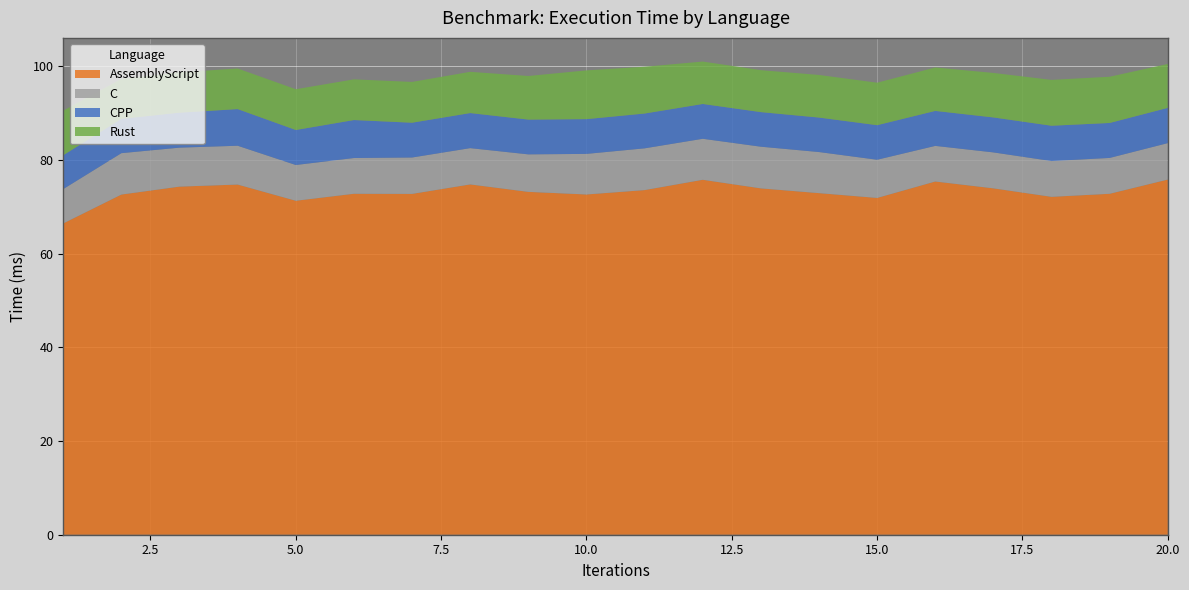

Reading left to right, list all the values displayed in this chart.

AssemblyScript: 1=66.4	2=72.6	3=74.3	4=74.7	5=71.3	6=72.8	7=72.7	8=74.7	9=73.2	10=72.6	11=73.5	12=75.7	13=73.9	14=72.9	15=71.9	16=75.4	17=73.9	18=72.1	19=72.7	20=75.8
C: 1=7.3	2=8.8	3=8.3	4=8.3	5=7.6	6=7.6	7=7.8	8=7.7	9=8.0	10=8.7	11=8.9	12=8.8	13=8.9	14=8.8	15=8.2	16=7.6	17=7.7	18=7.6	19=7.7	20=7.8
CPP: 1=7.2	2=7.3	3=7.5	4=7.8	5=7.5	6=8.1	7=7.4	8=7.5	9=7.4	10=7.4	11=7.4	12=7.4	13=7.4	14=7.4	15=7.4	16=7.5	17=7.5	18=7.5	19=7.5	20=7.5
Rust: 1=9.5	2=8.5	3=8.6	4=8.7	5=8.7	6=8.7	7=8.7	8=8.8	9=9.3	10=10.4	11=10.0	12=9.1	13=9.0	14=9.1	15=9.1	16=9.3	17=9.5	18=9.8	19=9.9	20=9.4